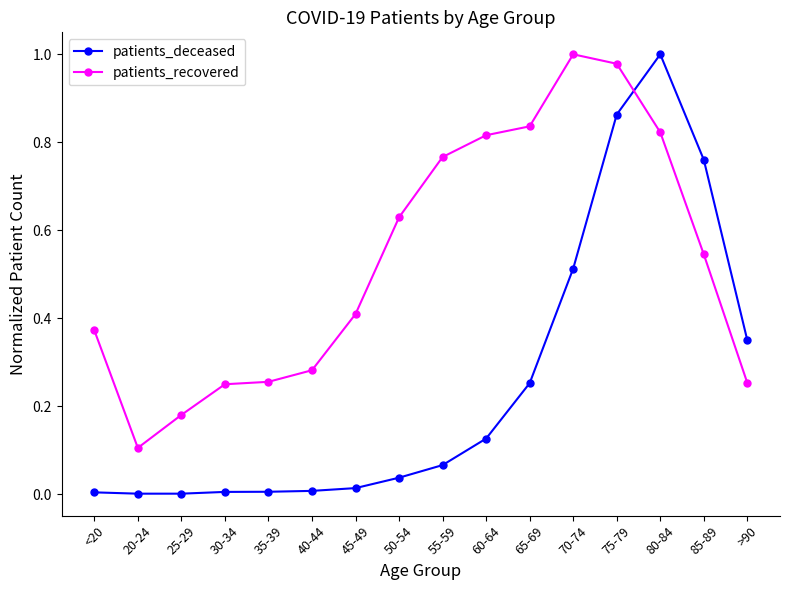

Rank the series at 45-49 from highest to lowest value.

patients_recovered, patients_deceased